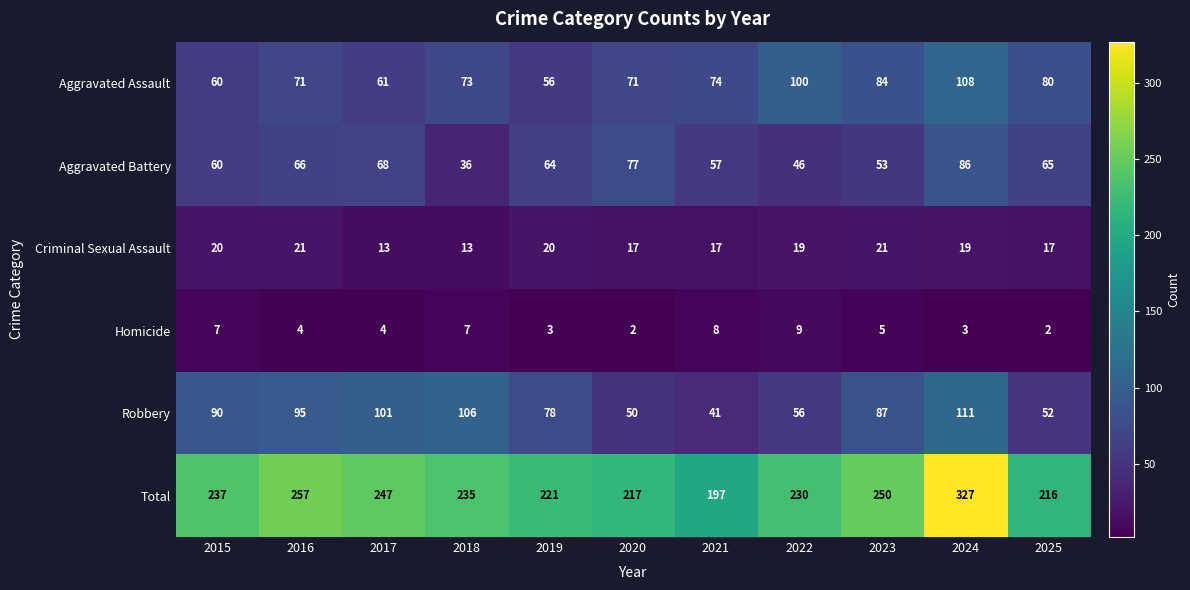

What is the approximate value of Homicide at 2023?

5